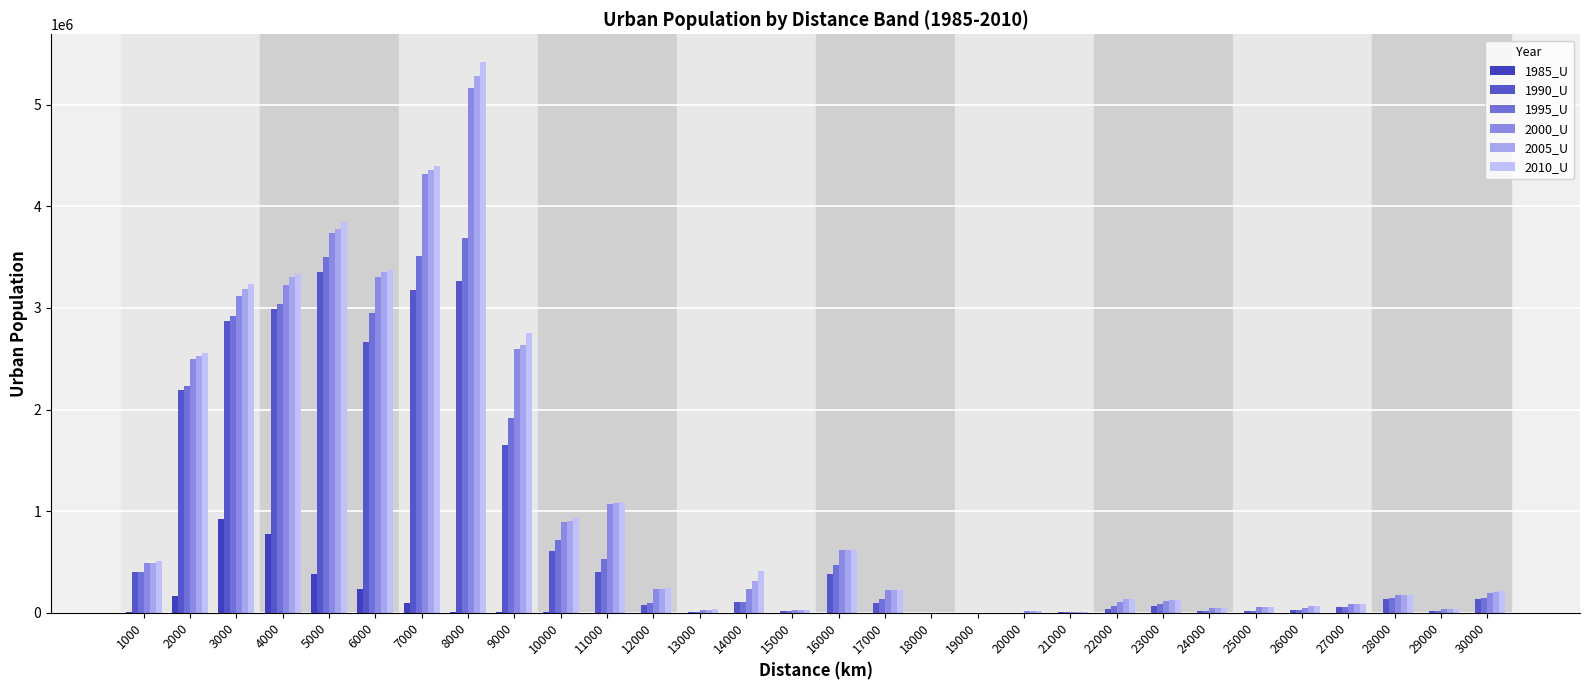

What is the difference between the maximum and minimum values in the 1985_U series?

920513